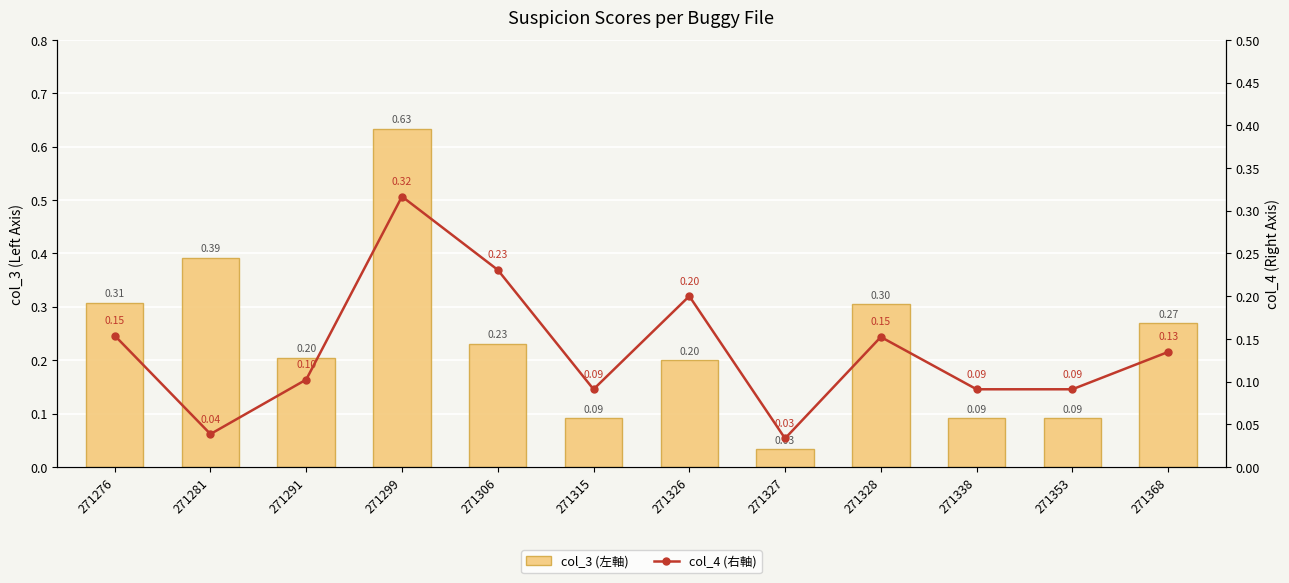

Is the value of col_3 (左軸) at 271315 greater than the value of col_4 (右軸) at 271299?

No